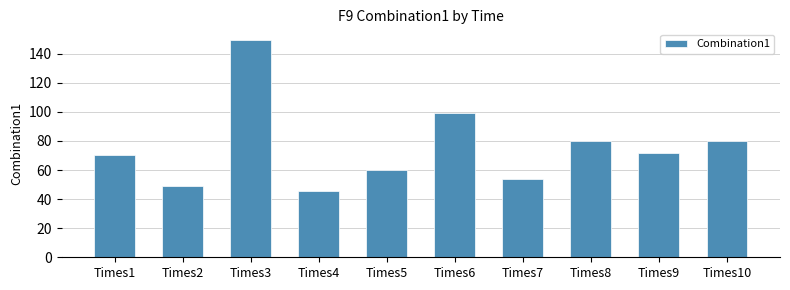

Which category has the lowest value across all series?

Times4